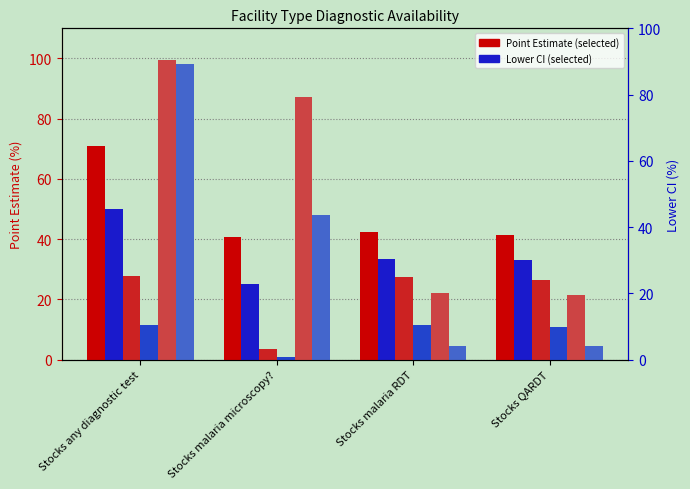

Reading left to right, what are all the values shown in this chart?

Private For-Profit Point Estimate: Stocks any diagnostic test=70.8	Stocks malaria microscopy?=40.8	Stocks malaria RDT=42.3	Stocks QARDT=41.4
Private For-Profit Lower CI: Stocks any diagnostic test=49.9	Stocks malaria microscopy?=24.9	Stocks malaria RDT=33.4	Stocks QARDT=32.9
Pharmacy Point Estimate: Stocks any diagnostic test=27.6	Stocks malaria microscopy?=3.4	Stocks malaria RDT=27.5	Stocks QARDT=26.3
Pharmacy Lower CI: Stocks any diagnostic test=11.5	Stocks malaria microscopy?=0.9	Stocks malaria RDT=11.4	Stocks QARDT=11.0
Laboratory Point Estimate: Stocks any diagnostic test=99.6	Stocks malaria microscopy?=87.2	Stocks malaria RDT=22.1	Stocks QARDT=21.4
Laboratory Lower CI: Stocks any diagnostic test=98.0	Stocks malaria microscopy?=47.9	Stocks malaria RDT=4.4	Stocks QARDT=4.4